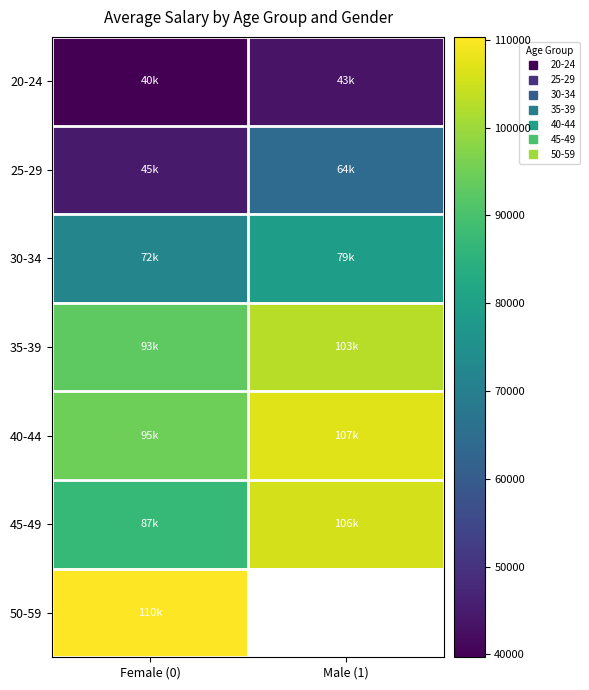

What is the difference between the highest and lowest values at Female (0)?

70661.0